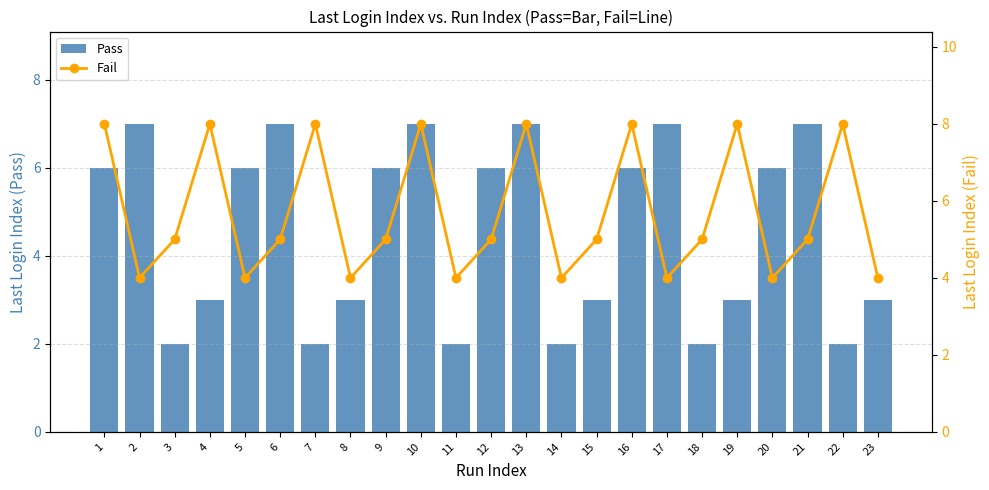

What is the greatest value displayed?

8